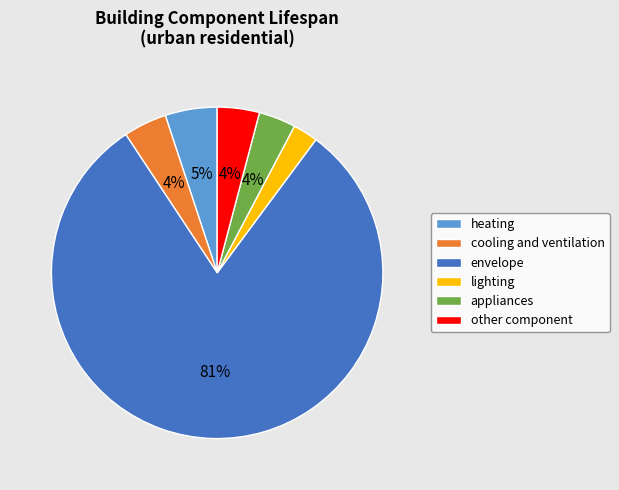

To the nearest percent, what is the difference between the lighting and heating slice percentages?

3%